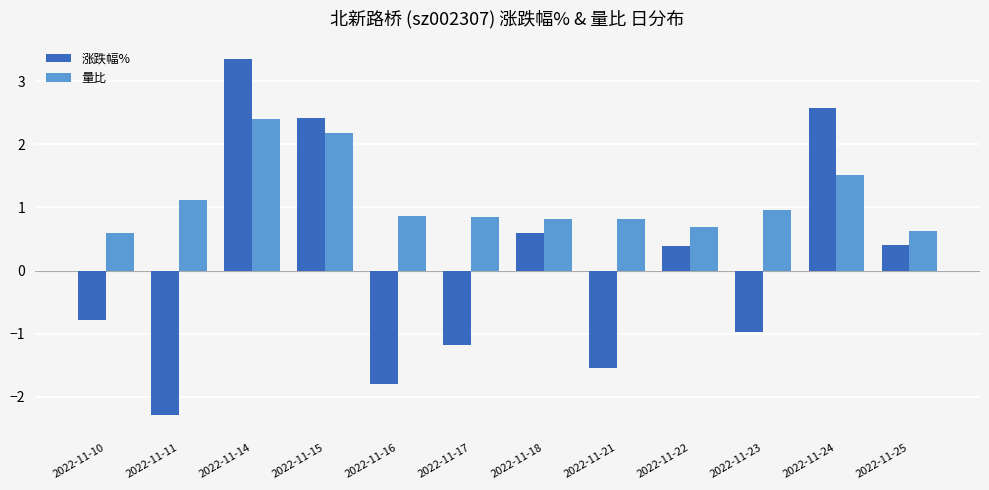

Is it true that 量比 equals 0.8 at 2022-11-18?

True